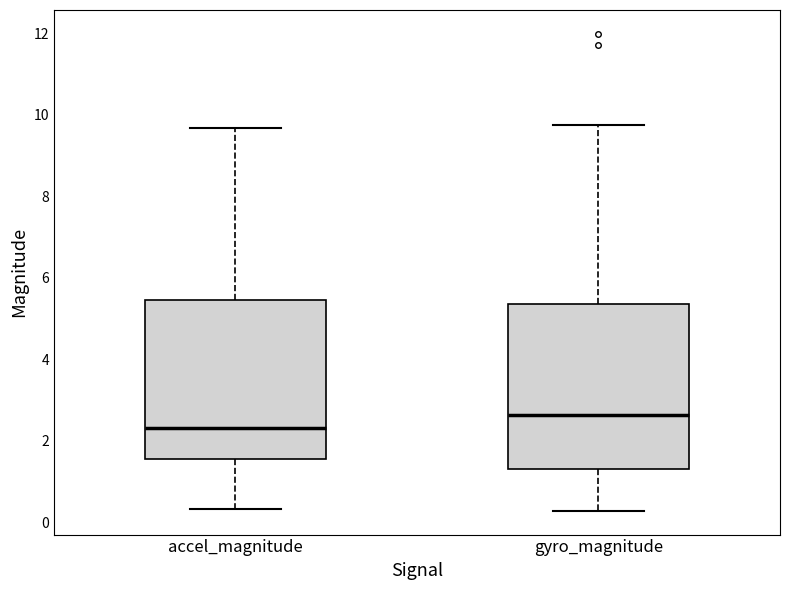

Where does the median line of the box for gyro_magnitude sit on the y-axis? The values are not printed on the chart, so give them approximately, as read against the axis.

2.6